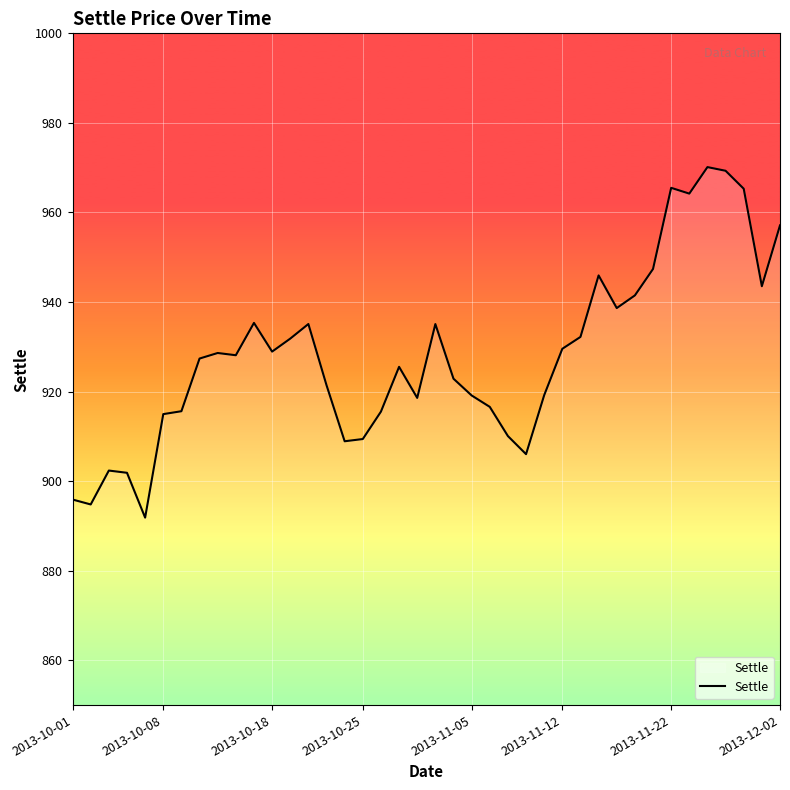

What is the greatest value displayed?

970.1